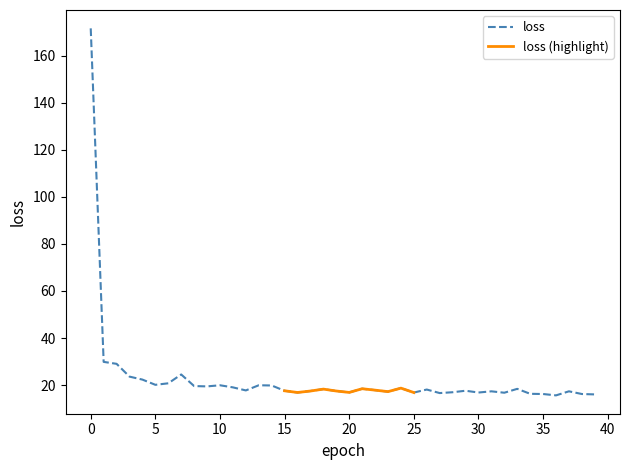

What is the sum of all values?

907.8